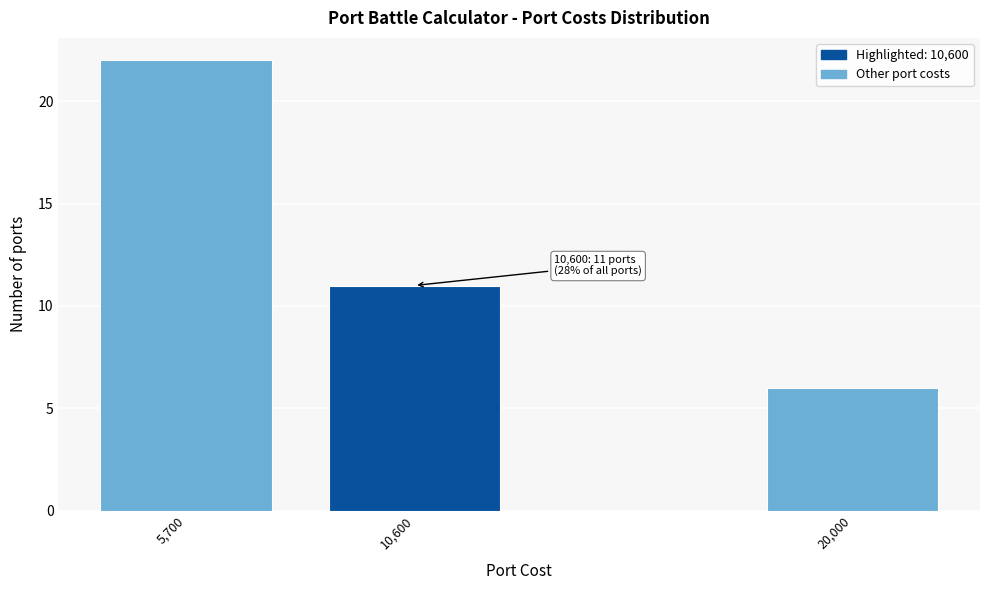

Reading right to left, extract all data points from this chart.

20,000=6	10,600=11	5,700=22